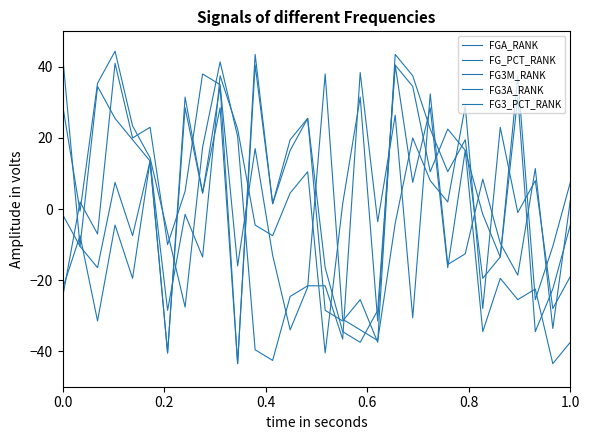

How many lines are shown in the chart?

5